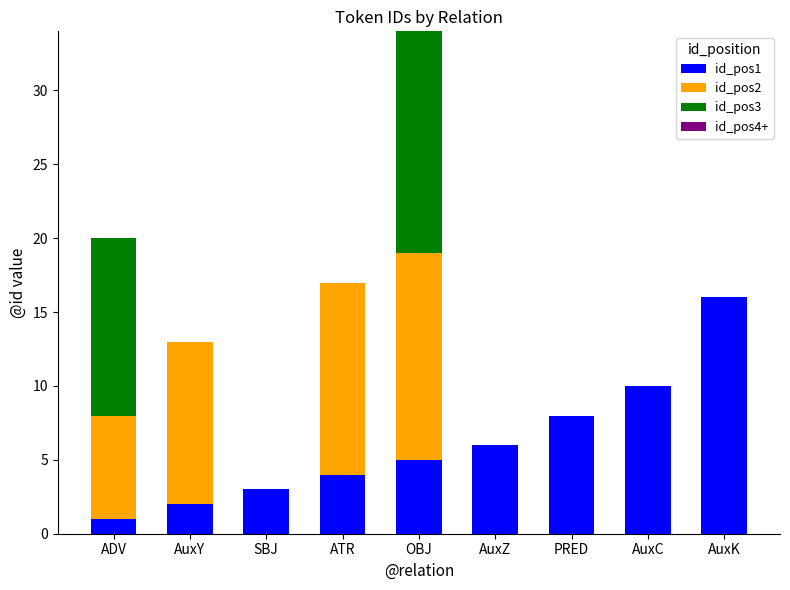

Which category has the highest value in the id_pos1 series?

AuxK